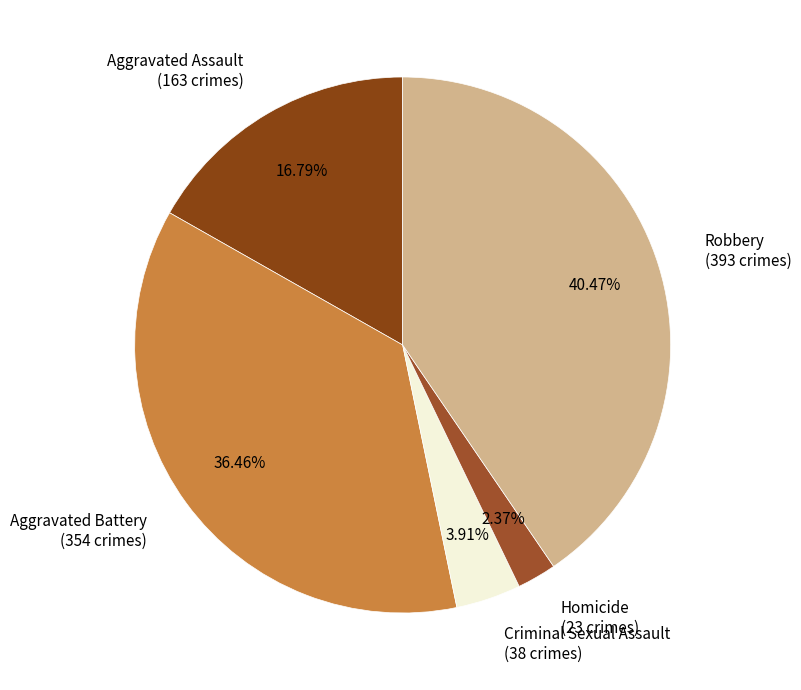

Rank the categories by value from lowest to highest.

Homicide, Criminal Sexual Assault, Aggravated Assault, Aggravated Battery, Robbery